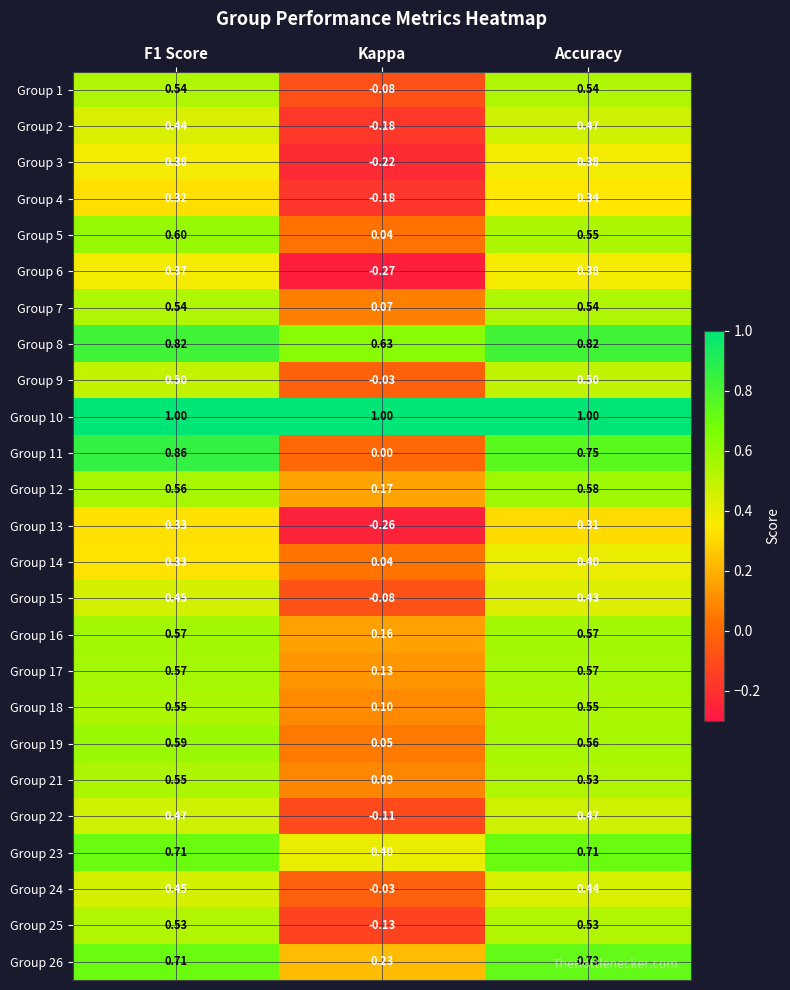

How many data points does each series have?

3